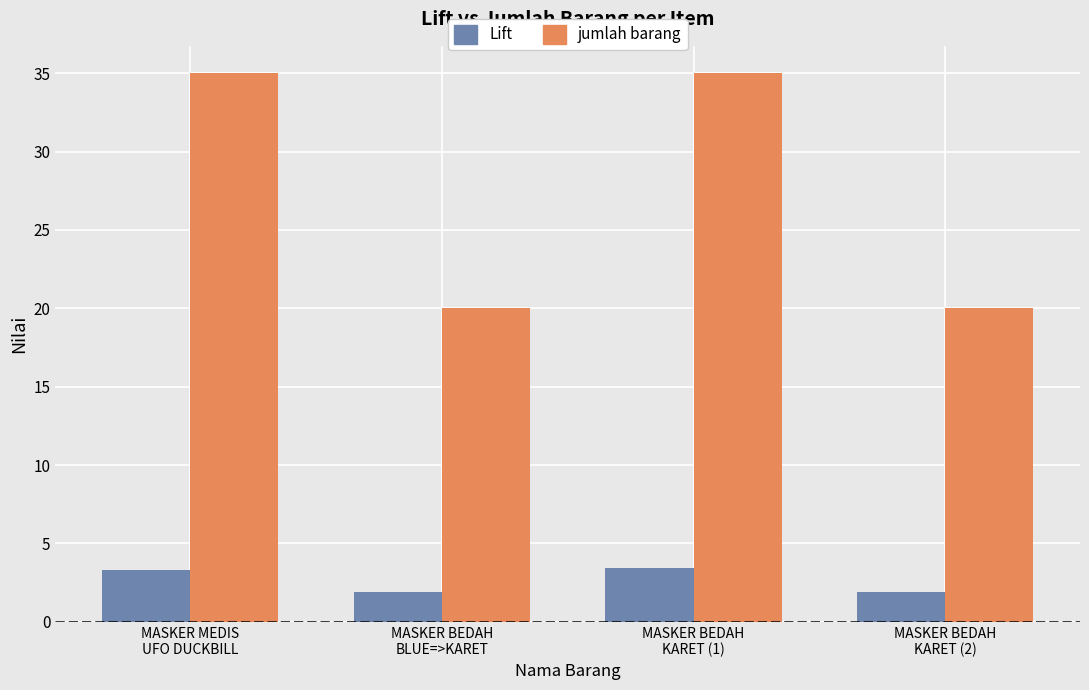

How many values in the jumlah barang series are below 35?

2